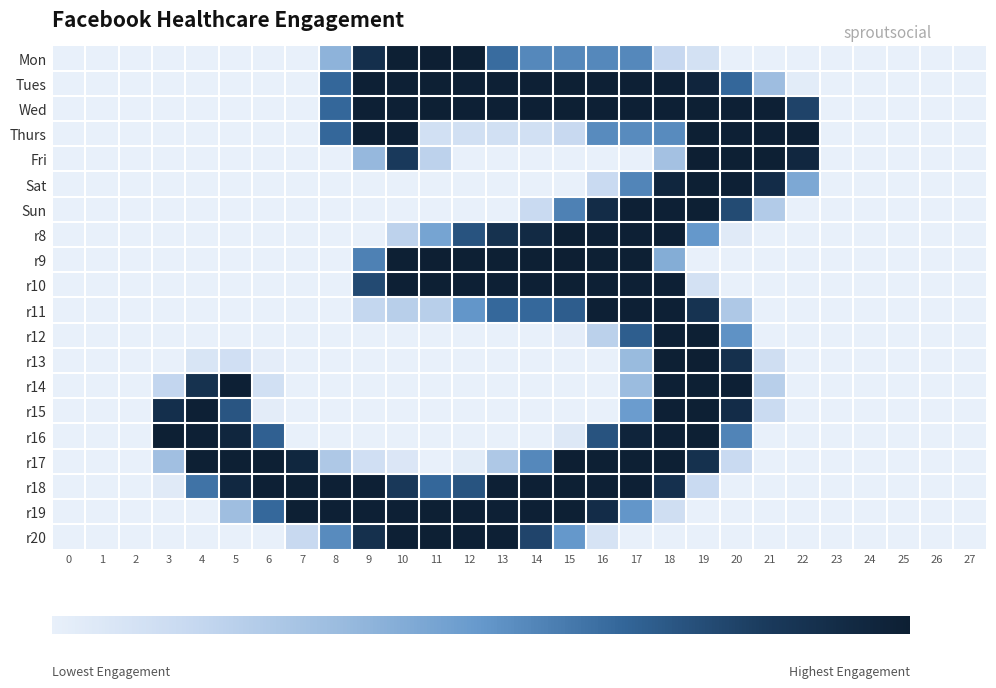

At how many categories does at least one series exceed 236?

20